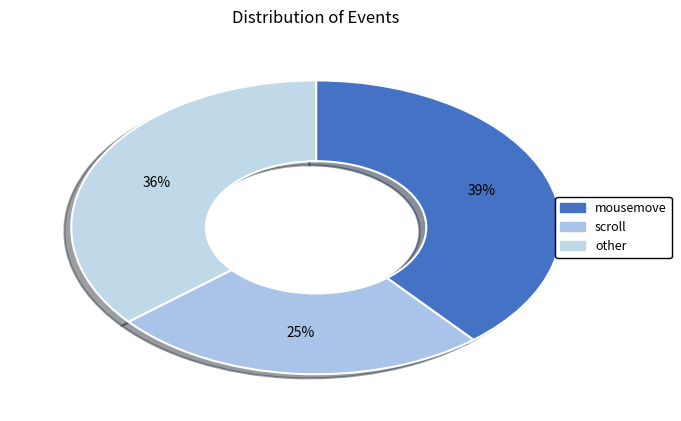

Is there any slice that represents more than half of the pie?

No